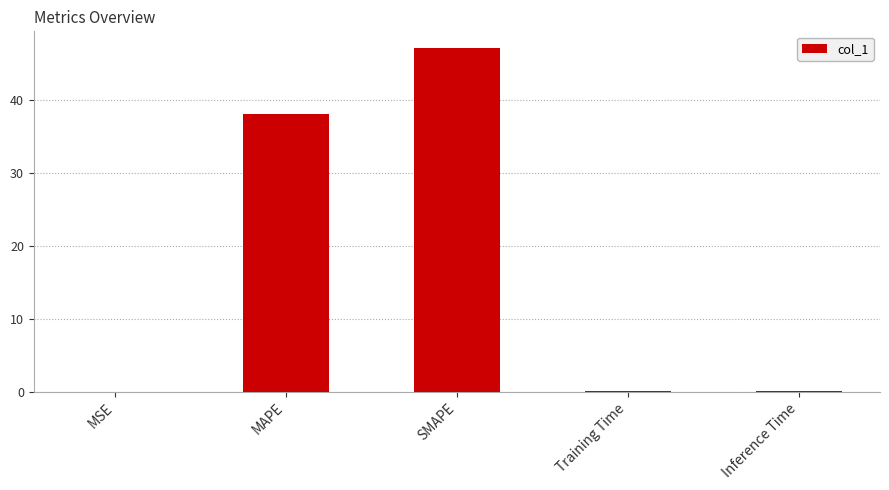

How many distinct data groups are displayed?

1